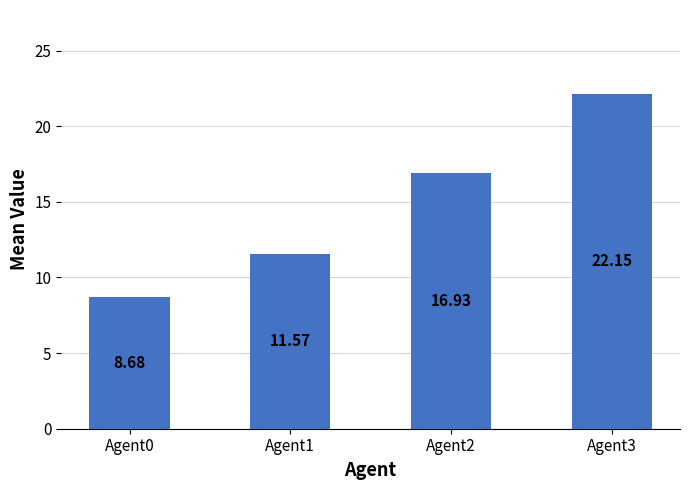

What is the difference between the maximum and minimum values?

13.5